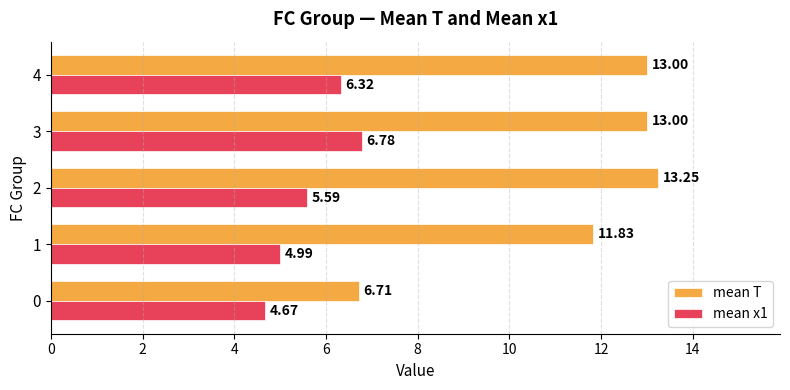

At which category is the sum across all series the highest?

3